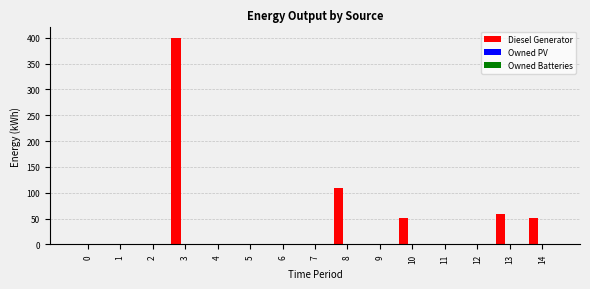

What is the maximum value shown in the chart?

400